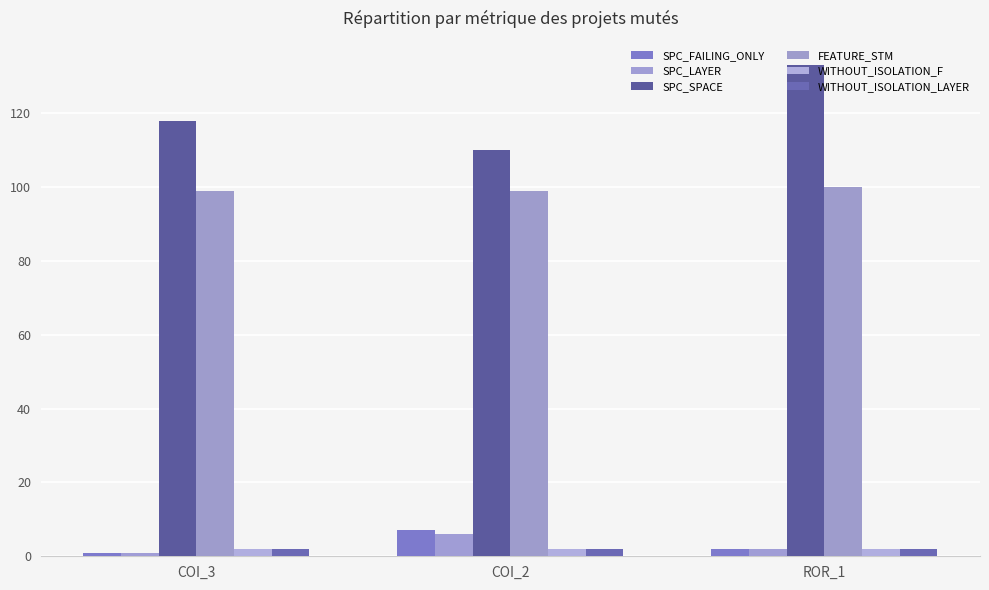

What position from the right is COI_2?

2